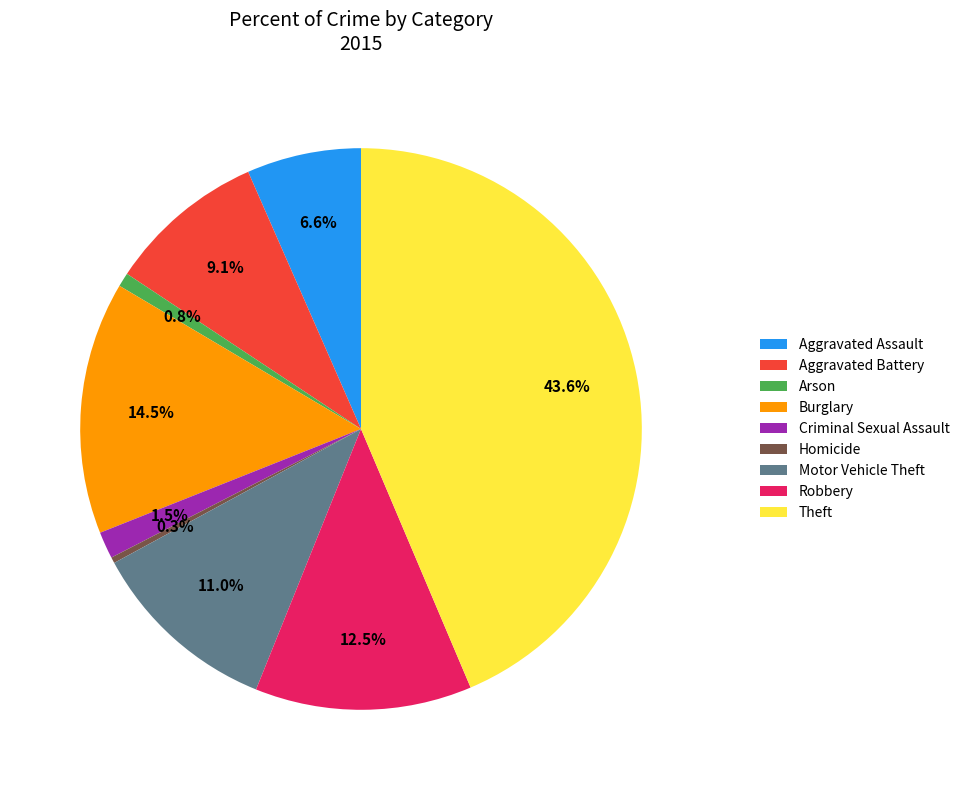

Which has a higher value, Theft or Robbery?

Theft